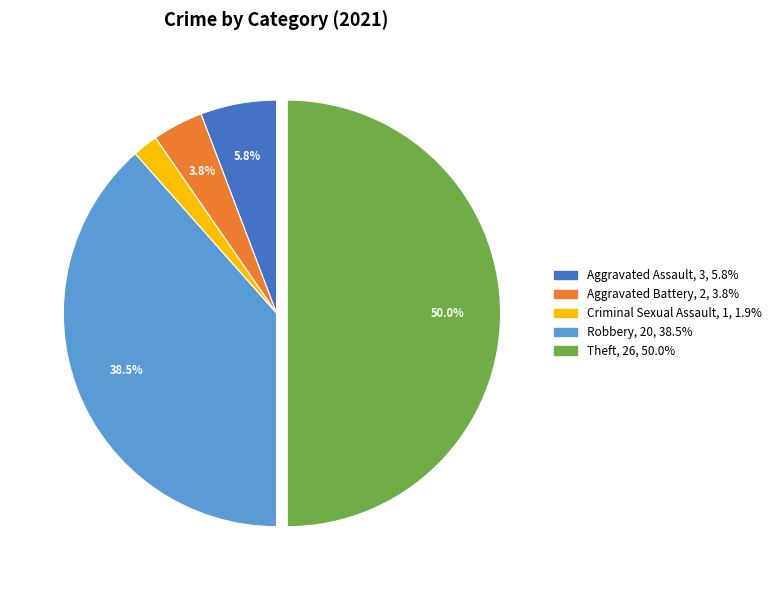

How many segments does this pie chart have?

5